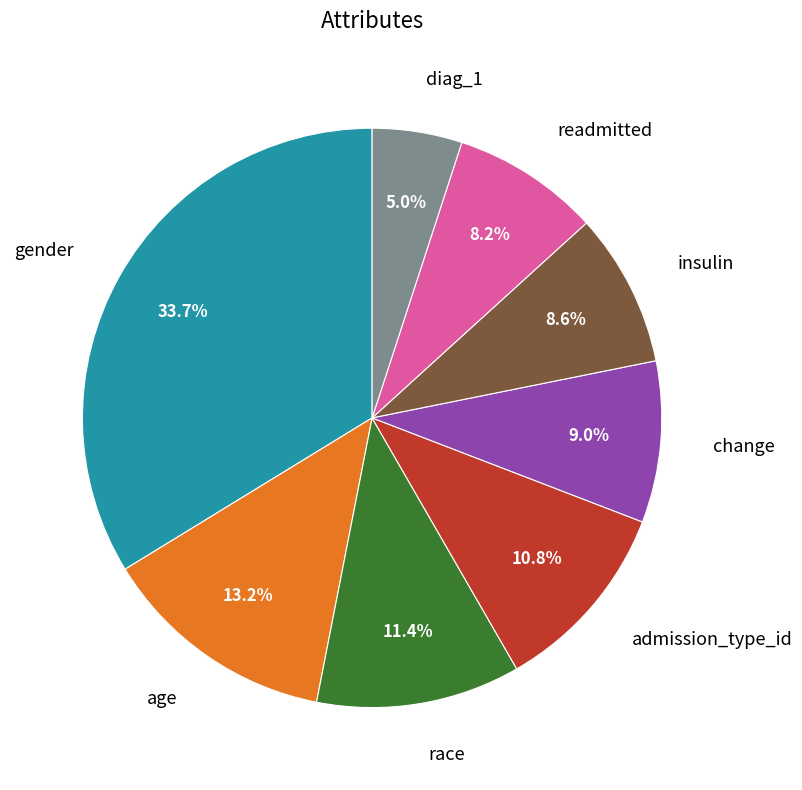

What percentage is the insulin slice, to the nearest percent?

9%